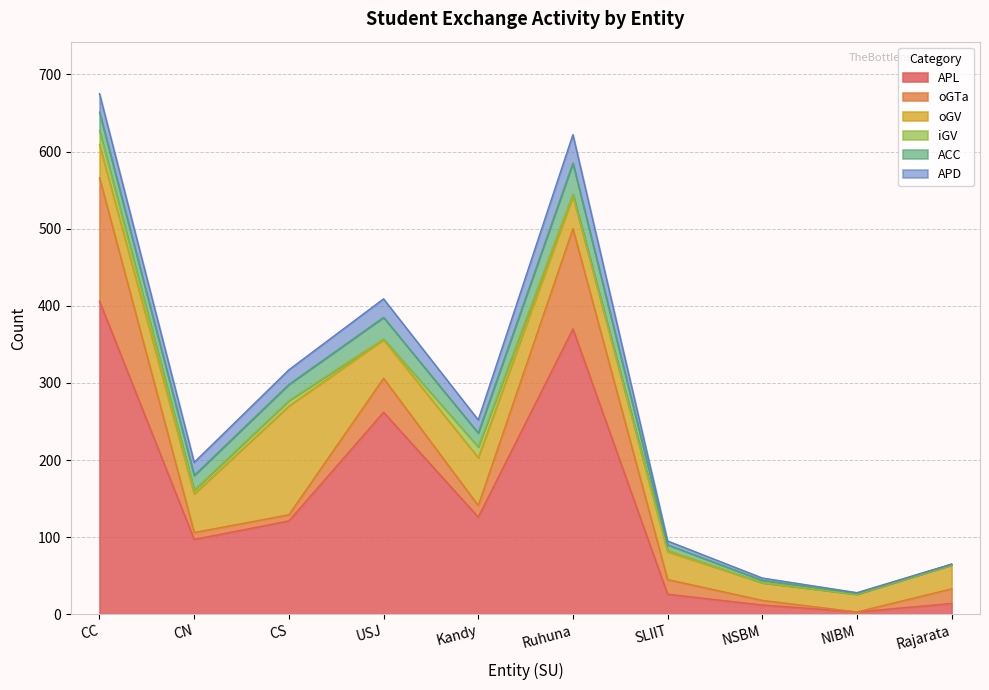

Reading right to left, transcribe all the data shown in this chart.

APL: 14	3	12	26	370	126	262	121	97	406
oGTa: 19	0	6	19	130	15	44	8	9	160
oGV: 31	23	23	36	42	62	50	141	50	43
iGV: 0	0	0	2	3	14	1	7	5	18
ACC: 1	1	3	7	40	18	28	21	19	24
APD: 0	1	3	5	37	17	24	19	17	24